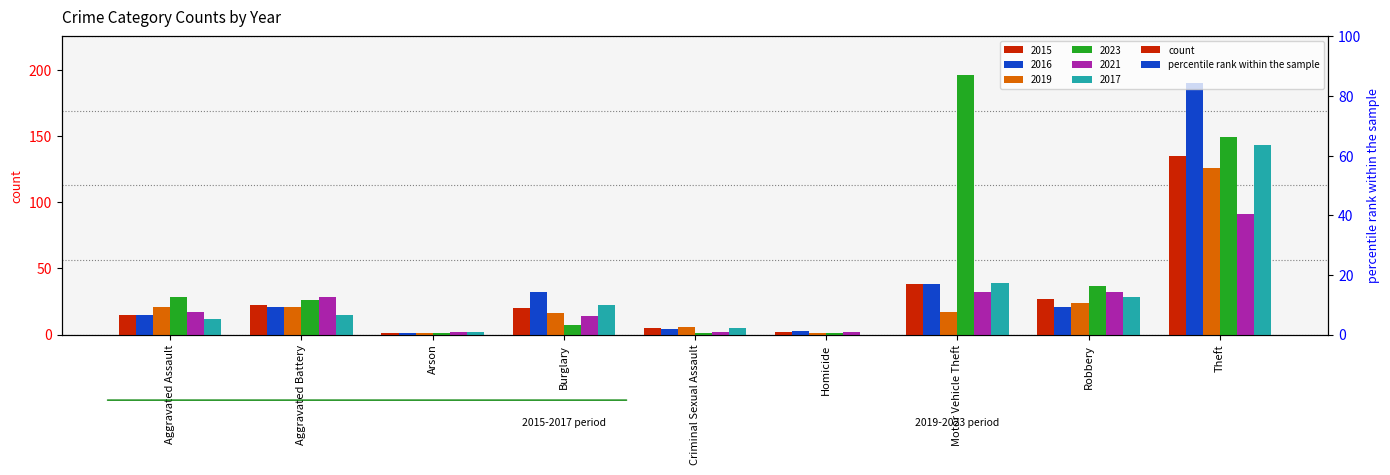

Reading left to right, transcribe all the data shown in this chart.

2015: Aggravated Assault=15	Aggravated Battery=22	Arson=1	Burglary=20	Criminal Sexual Assault=5	Homicide=2	Motor Vehicle Theft=38	Robbery=27	Theft=135
2016: Aggravated Assault=15	Aggravated Battery=21	Arson=1	Burglary=32	Criminal Sexual Assault=4	Homicide=3	Motor Vehicle Theft=38	Robbery=21	Theft=190
2019: Aggravated Assault=21	Aggravated Battery=21	Arson=1	Burglary=16	Criminal Sexual Assault=6	Homicide=1	Motor Vehicle Theft=17	Robbery=24	Theft=126
2023: Aggravated Assault=28	Aggravated Battery=26	Arson=1	Burglary=7	Criminal Sexual Assault=1	Homicide=1	Motor Vehicle Theft=196	Robbery=37	Theft=149
2021: Aggravated Assault=17	Aggravated Battery=28	Arson=2	Burglary=14	Criminal Sexual Assault=2	Homicide=2	Motor Vehicle Theft=32	Robbery=32	Theft=91
2017: Aggravated Assault=12	Aggravated Battery=15	Arson=2	Burglary=22	Criminal Sexual Assault=5	Homicide=0	Motor Vehicle Theft=39	Robbery=28	Theft=143